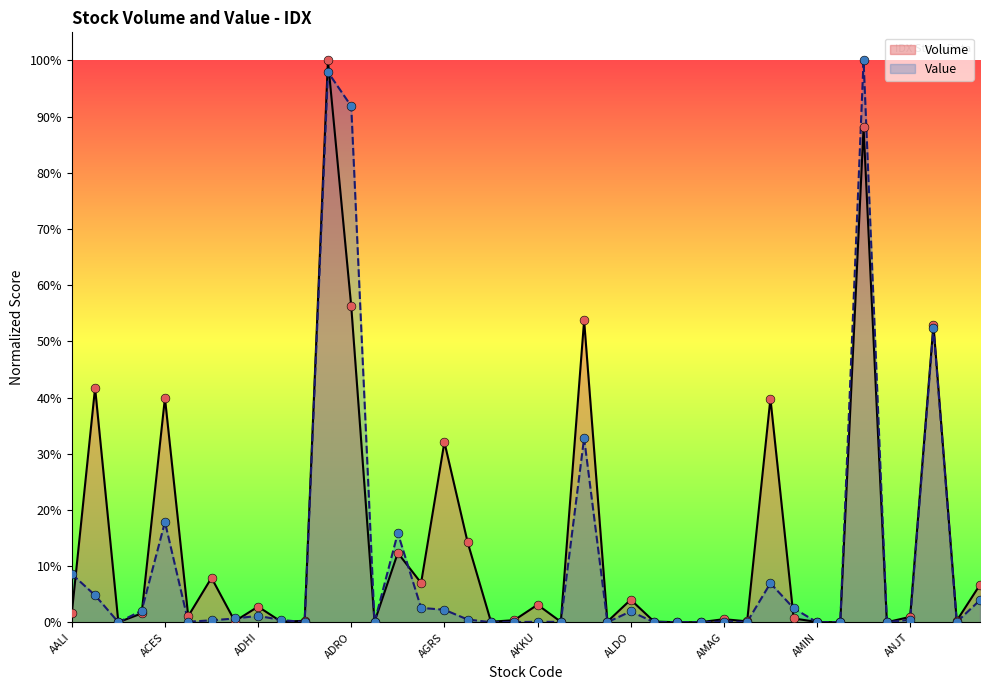

Is the value of Value at ALKA greater than the value of Volume at ABMM?

No